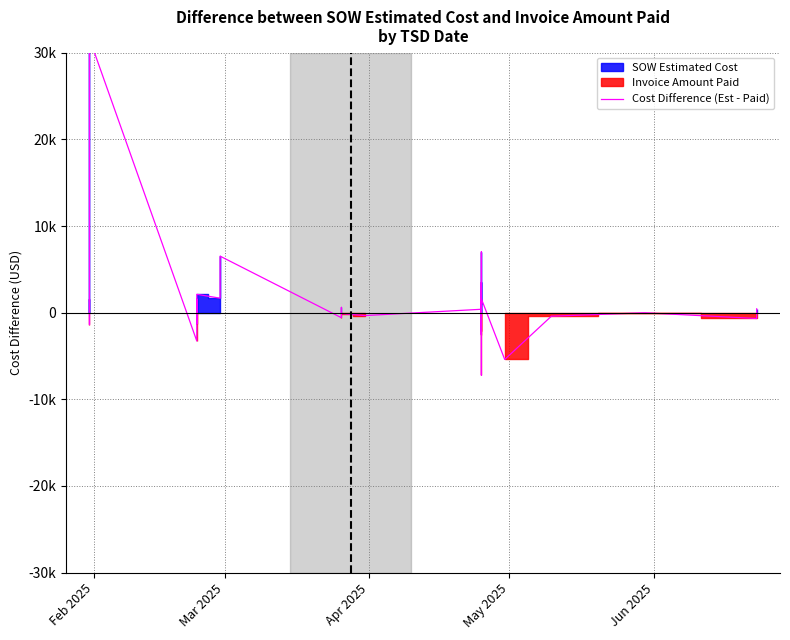

How many values are below zero?

15